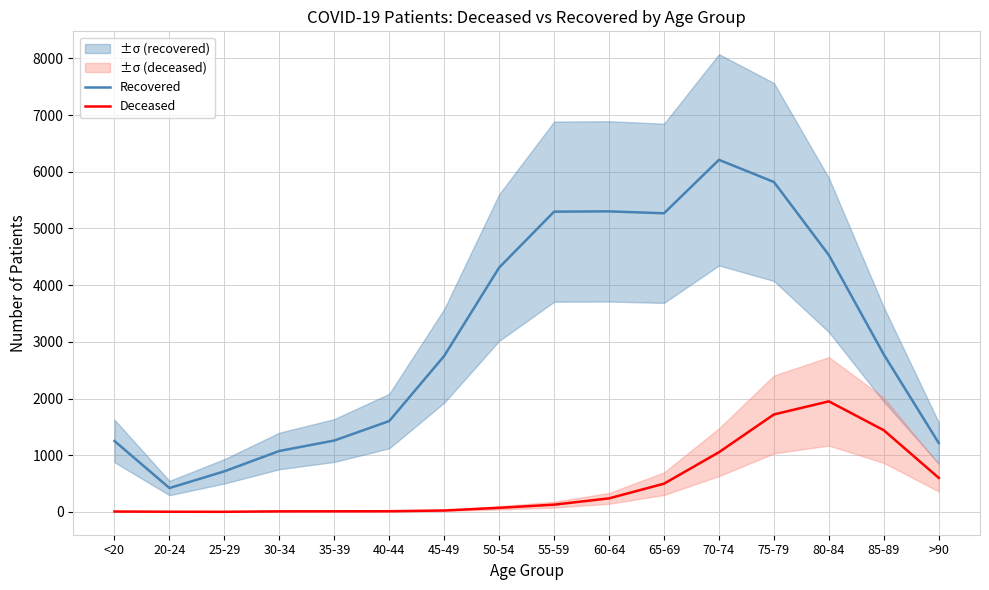

Which series changed the most between 50-54 and 60-64?

Recovered